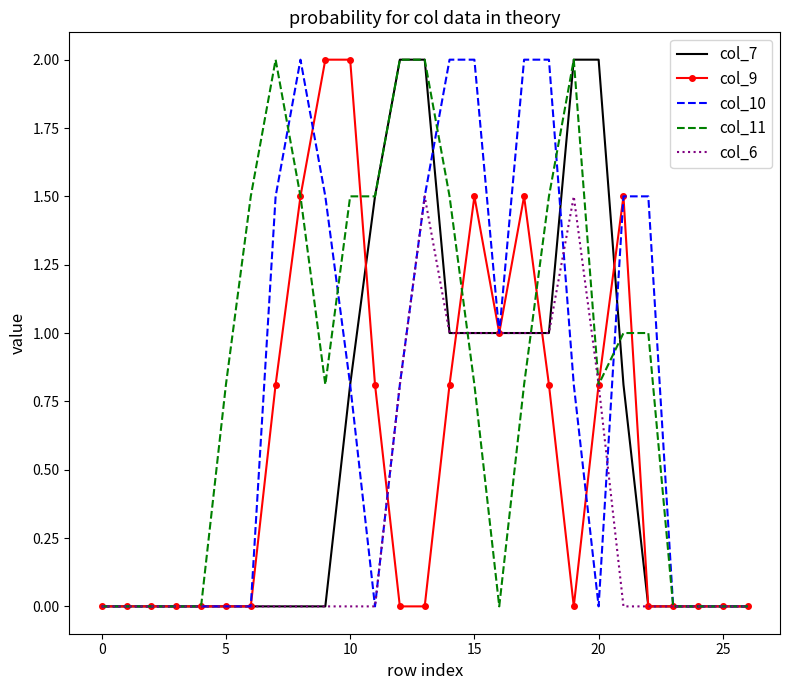

How many values in the col_6 series exceed 0?

9